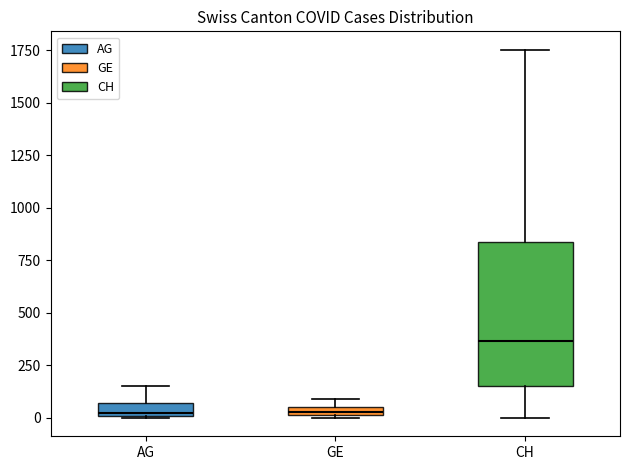

Which box's median line is the highest?

CH